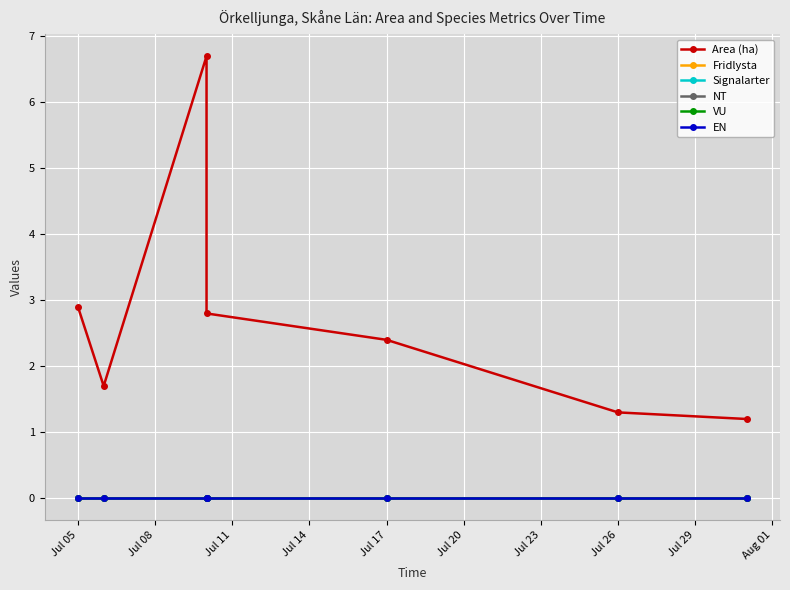

True or false: Area (ha) has a value of 4.9 at Jul 05.

False